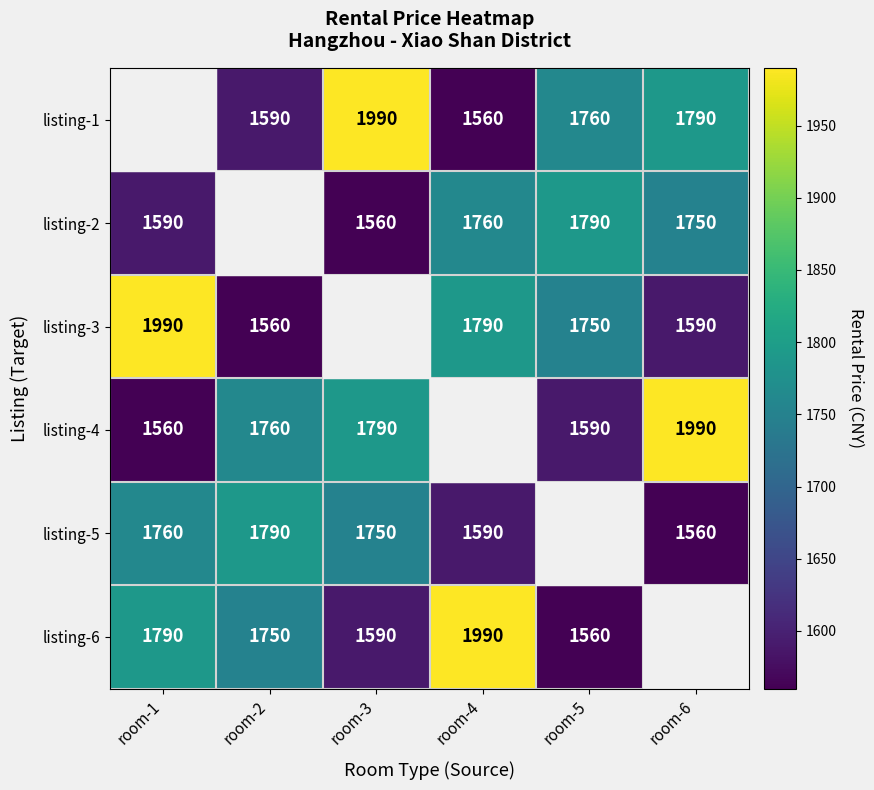

The listing-2 series shows 1560 at room-3. True or false?

True